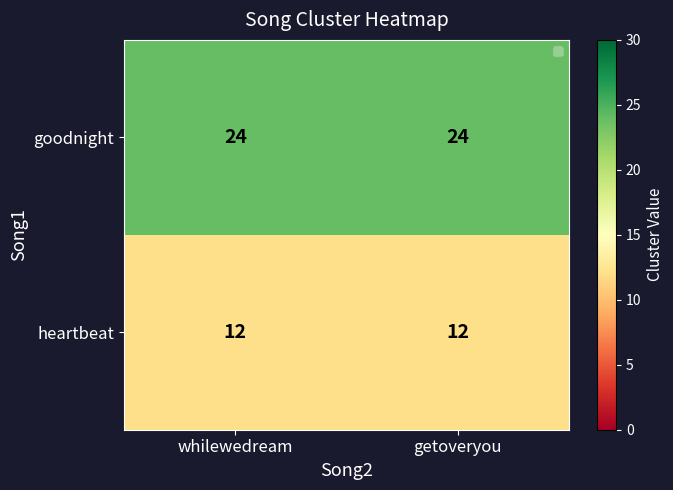

What is the difference between the highest and lowest values at whilewedream?

12